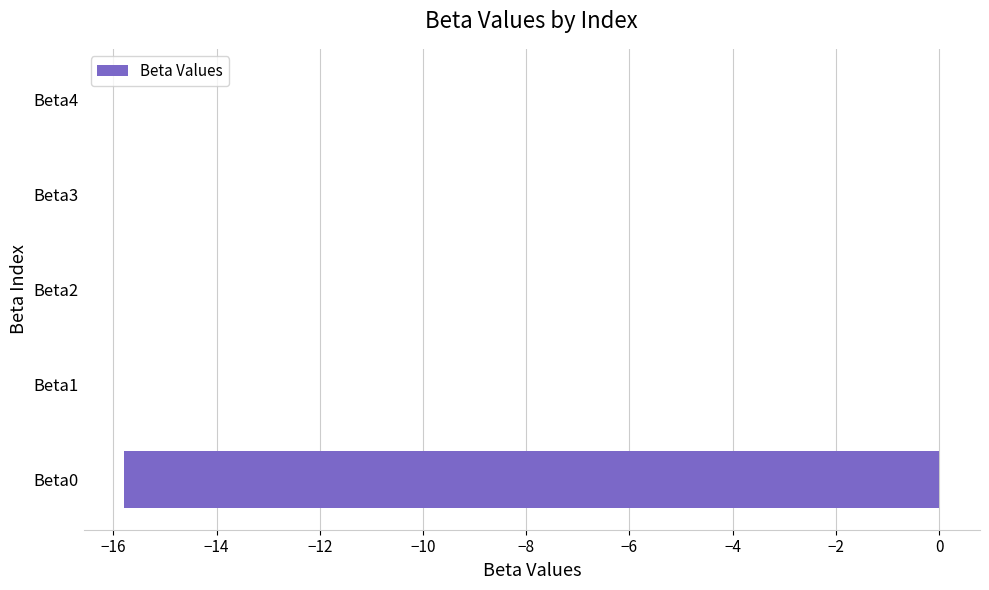

What is the sum of all values?

-15.8